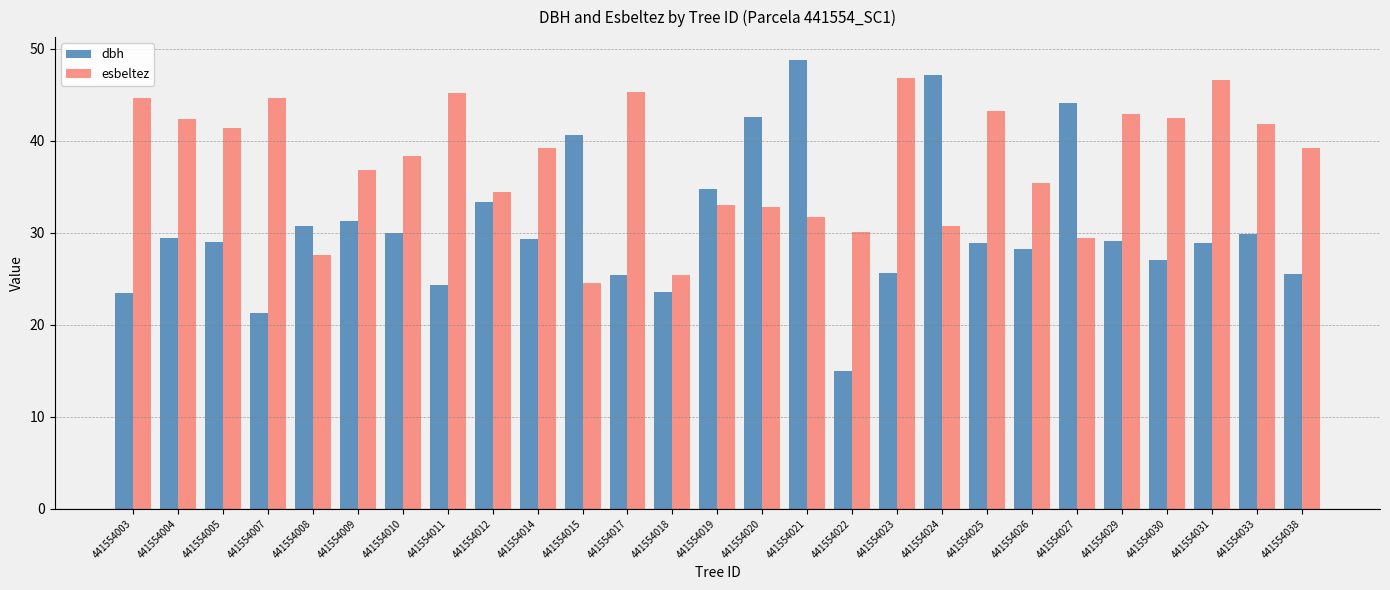

What is the minimum value for esbeltez?

24.6